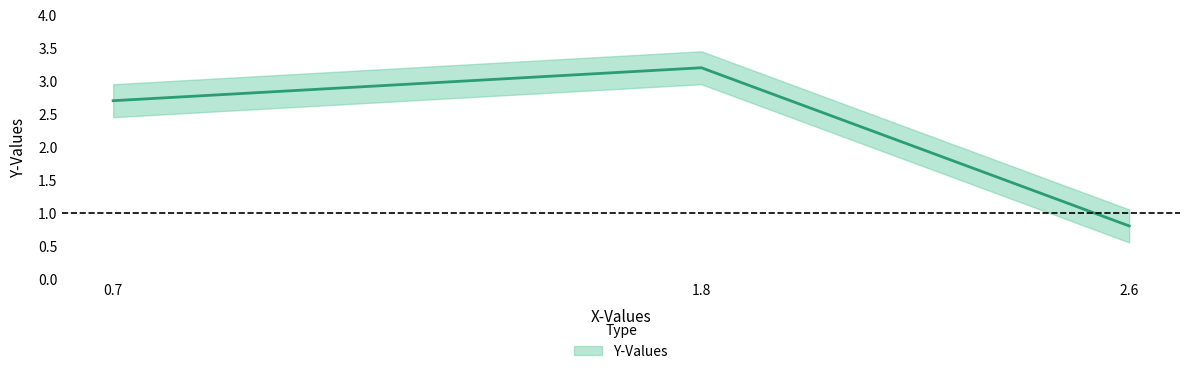

What is the value of the 2nd point from the left?

3.2